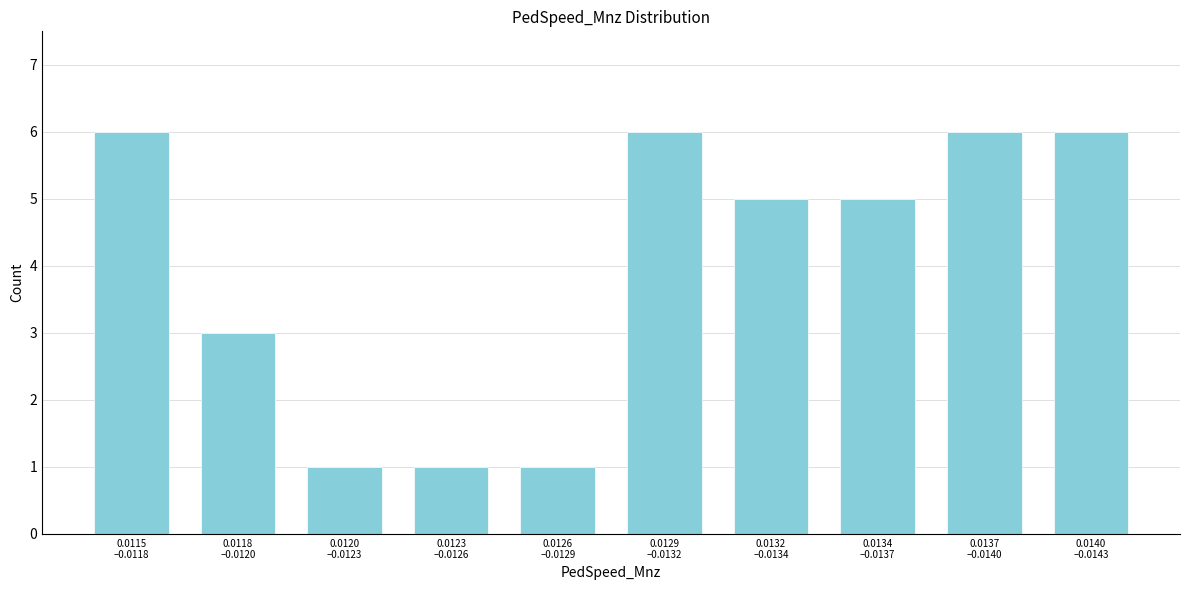

Reading left to right, extract all data points from this chart.

6	3	1	1	1	6	5	5	6	6